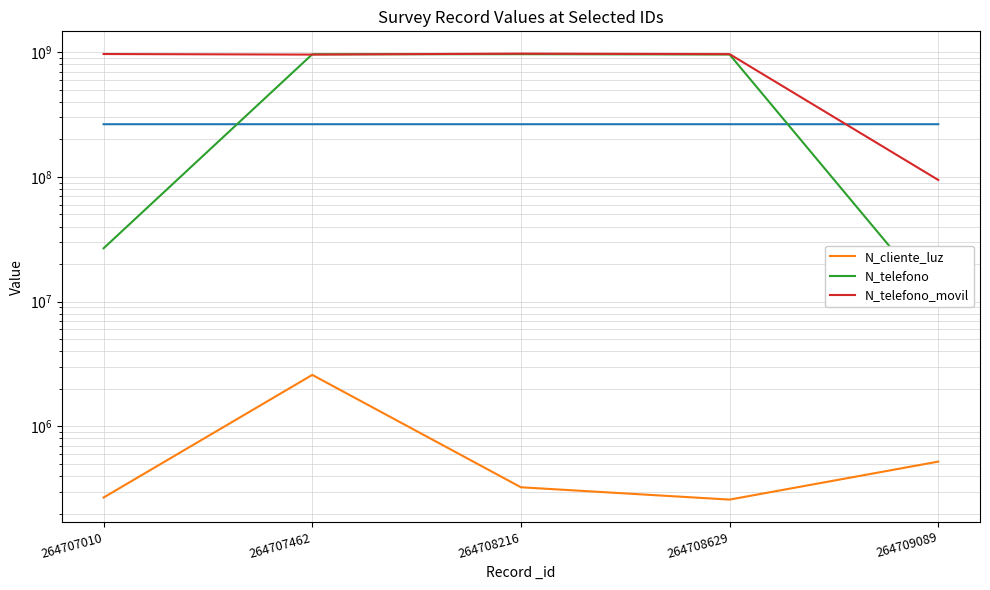

Which label corresponds to the largest value in the chart?

264708216